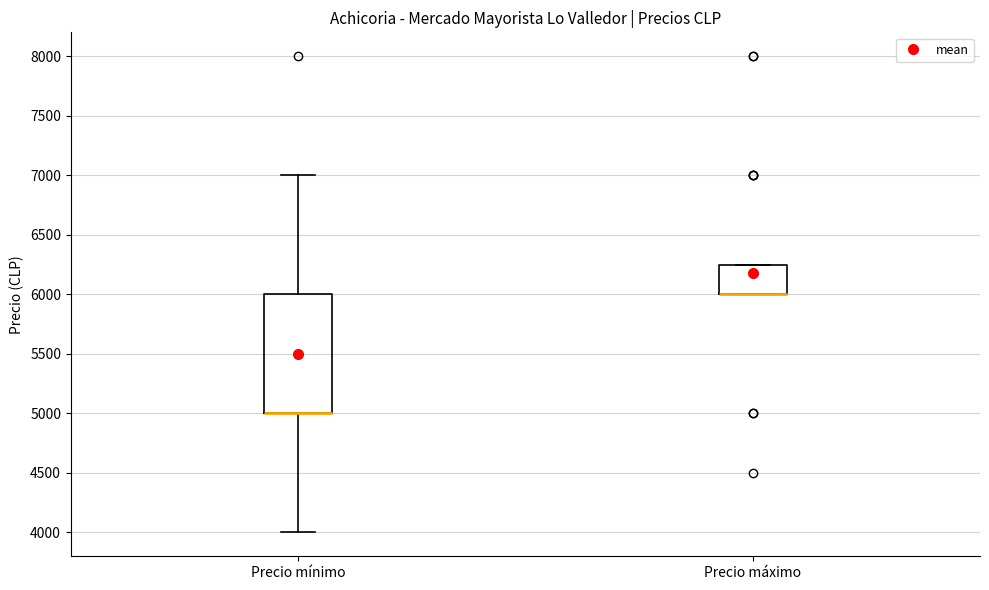

Where is the lower edge of the box for Precio máximo on the y-axis? The values are not printed on the chart, so give them approximately, as read against the axis.

6000